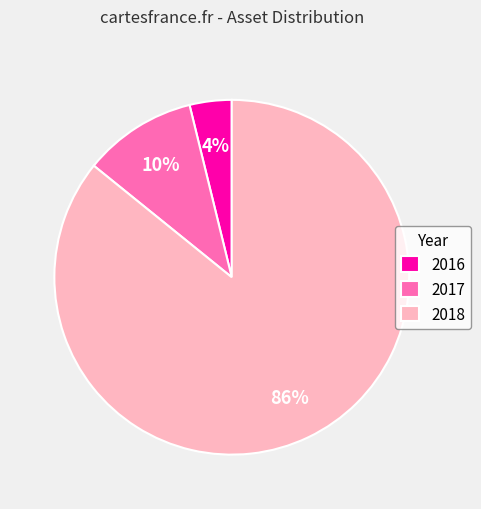

Is the sum of 2017 and 2016 greater than half?

No